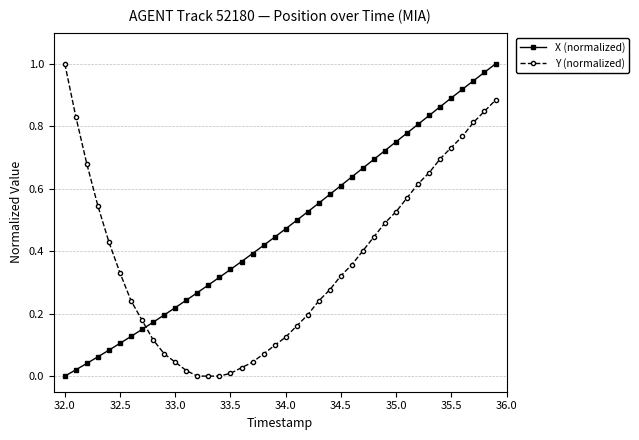

Which series has the largest total across all categories?

X (normalized)